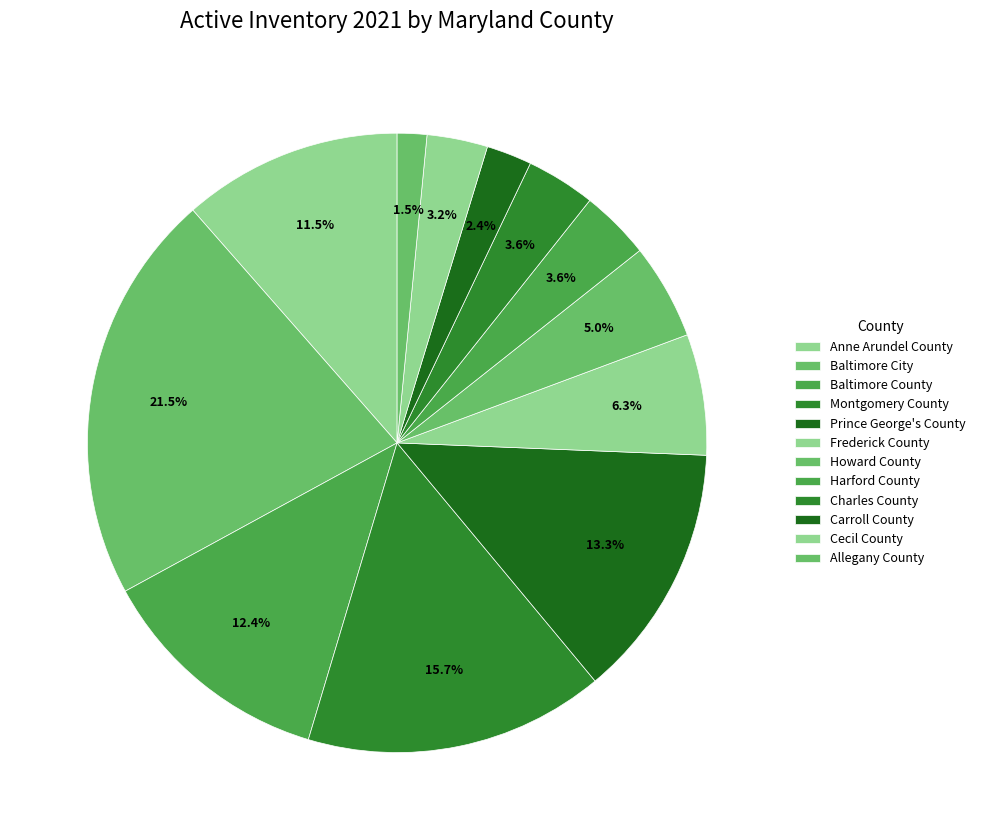

Does any single category account for the majority?

No